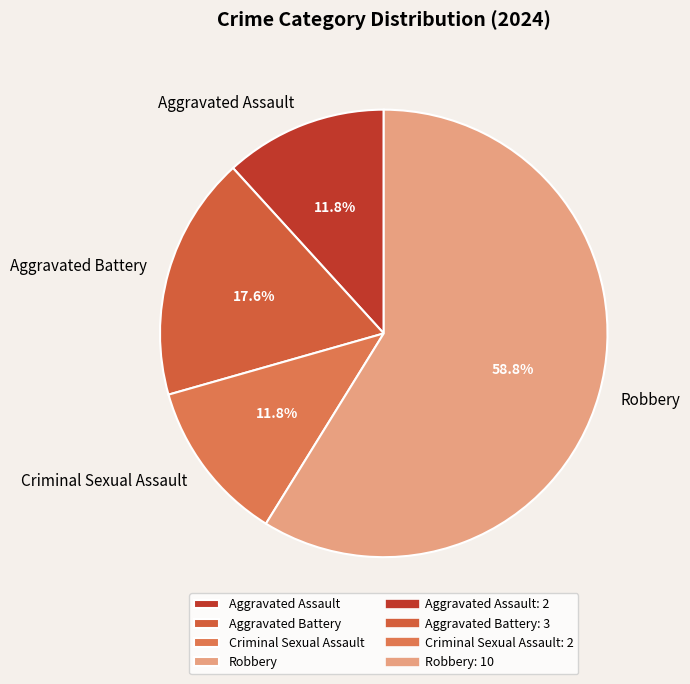

Which category has the biggest portion of the pie?

Robbery